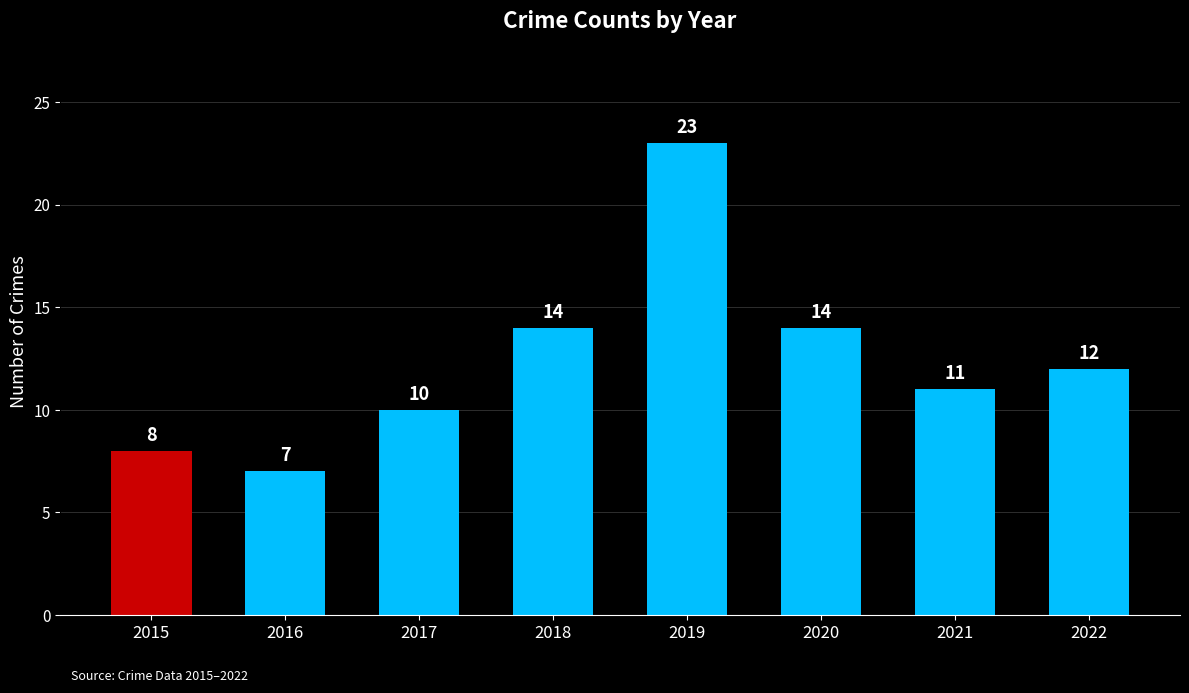

What is the sum of all values?

99